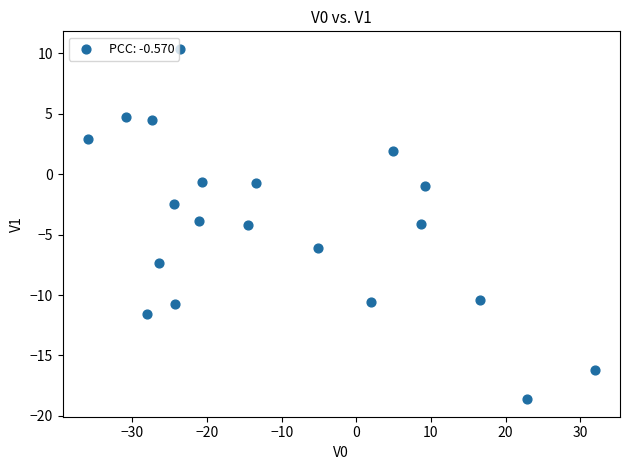

What is the range of Y values (max minus min)?

29.0